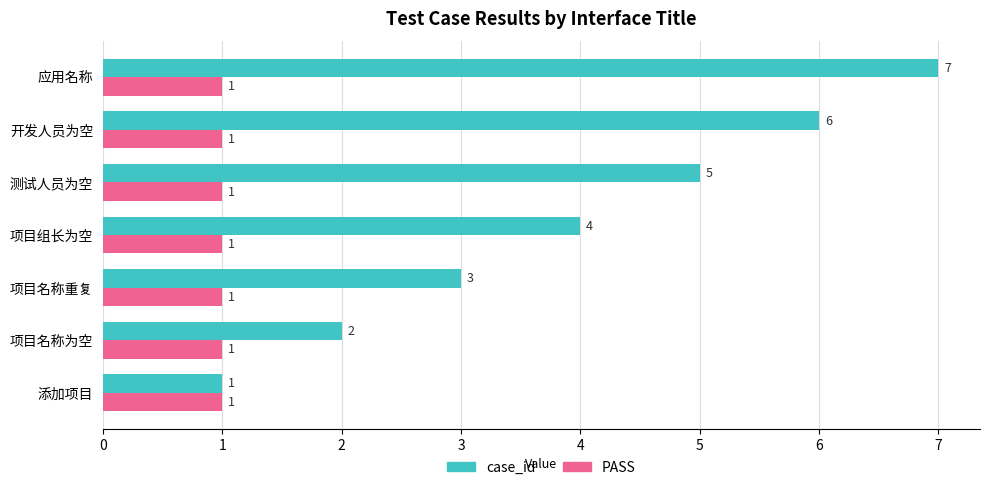

What is the spread (max minus min) of values at 测试人员为空?

4